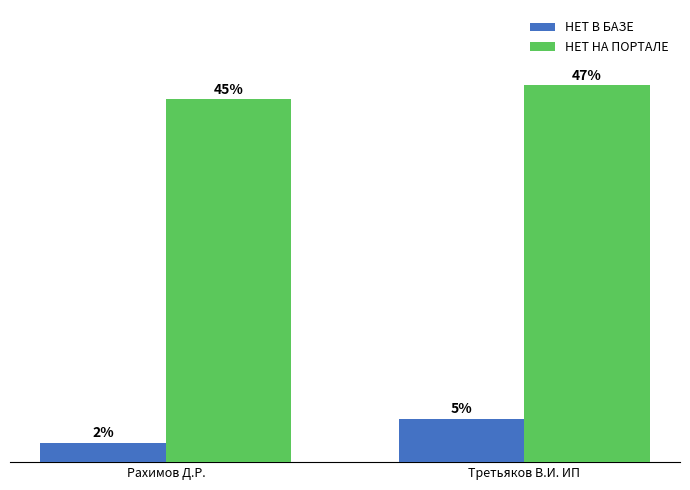

Does the chart contain stacked bars?

No